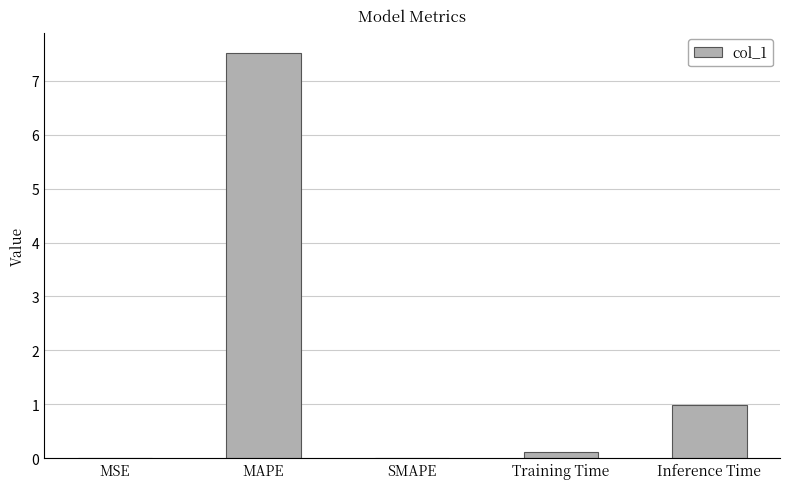

Which category has the highest value across all series?

MAPE